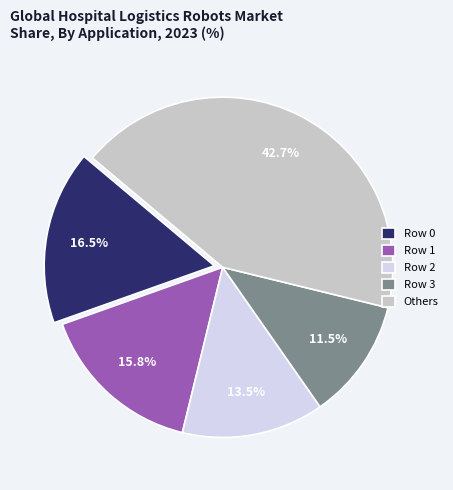

Is the sum of Row 3 and Others greater than half?

Yes